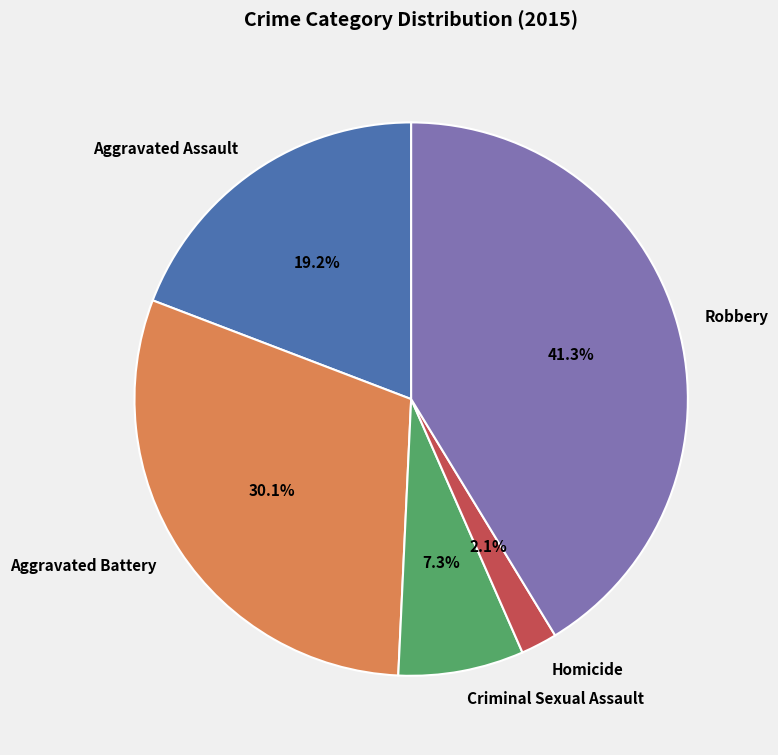

What percentage is NOT represented by Aggravated Assault?

80.8%